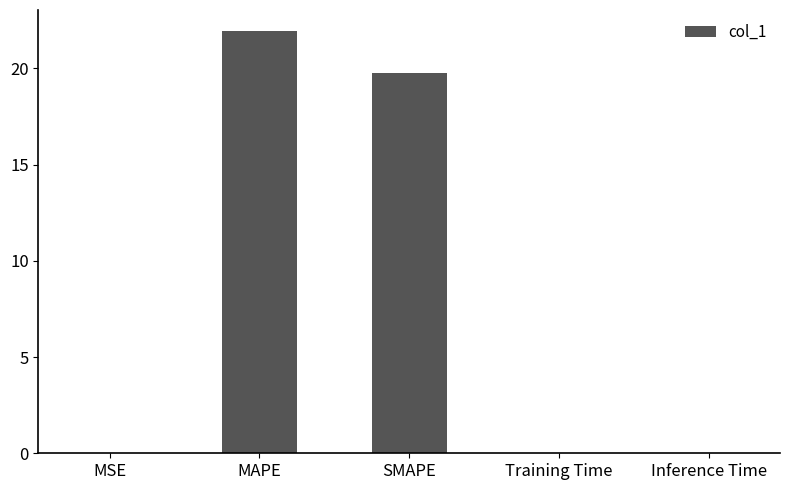

True or false: the data shows 9.2 at MAPE.

False